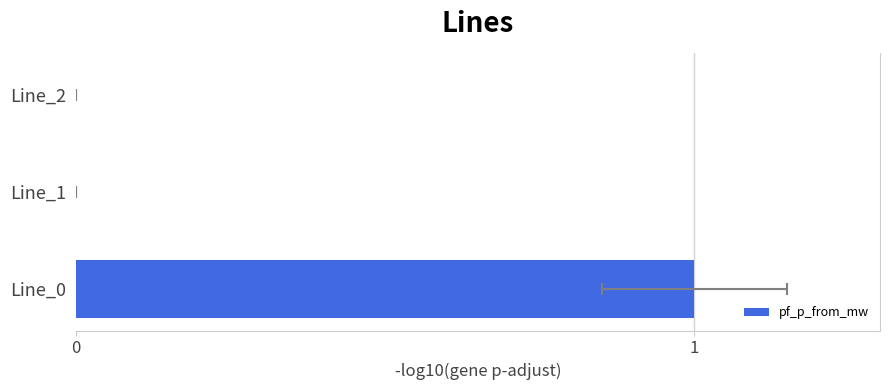

Are the bars horizontal?

Yes